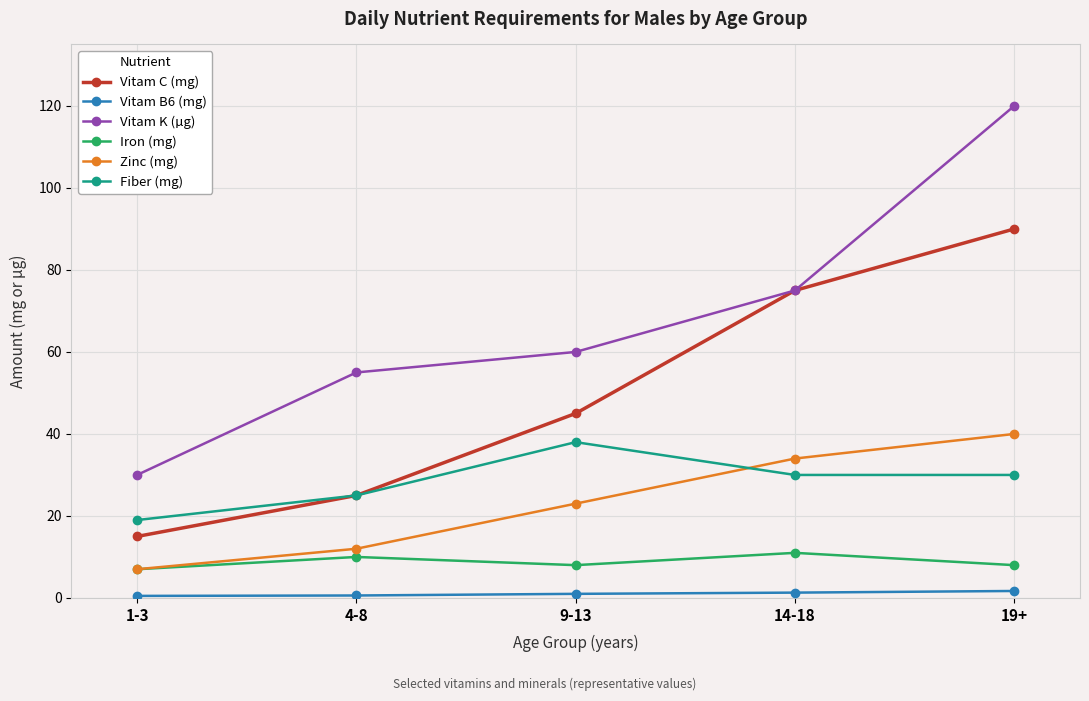

What is the difference between the Iron (mg) values at 14-18 and 1-3?

4.0